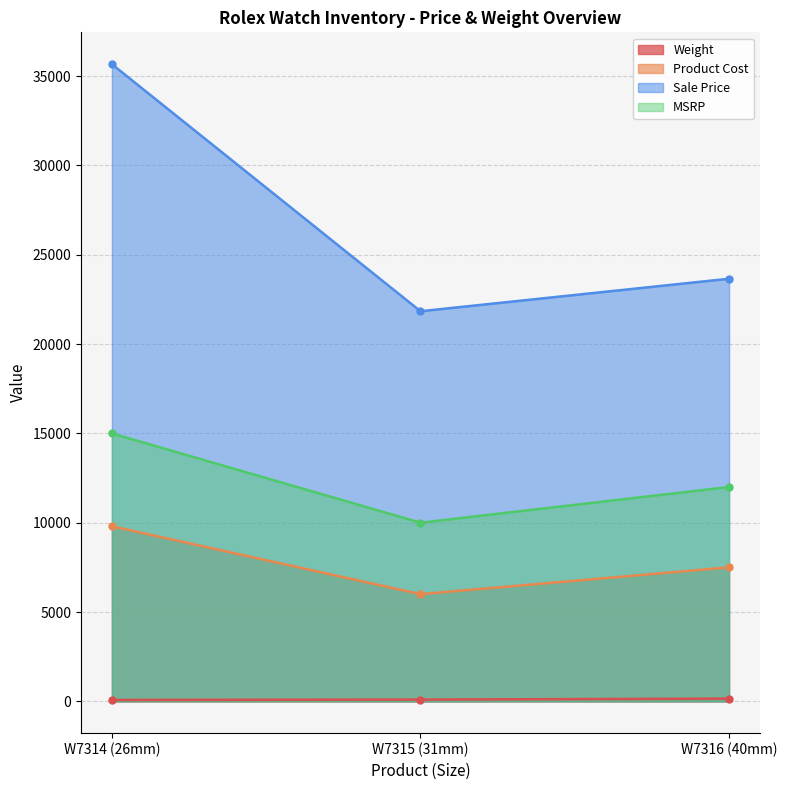

Is it true that MSRP equals 8190.5 at W7314 (26mm)?

False